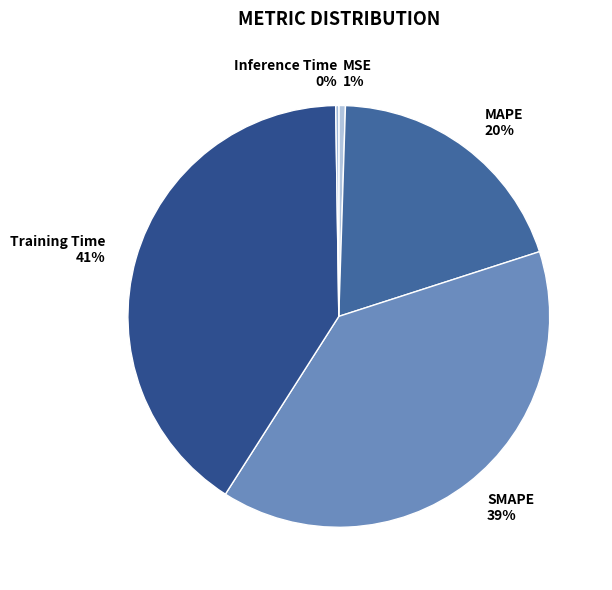

Combined, do MAPE 20% and SMAPE 39% account for over 50%?

Yes